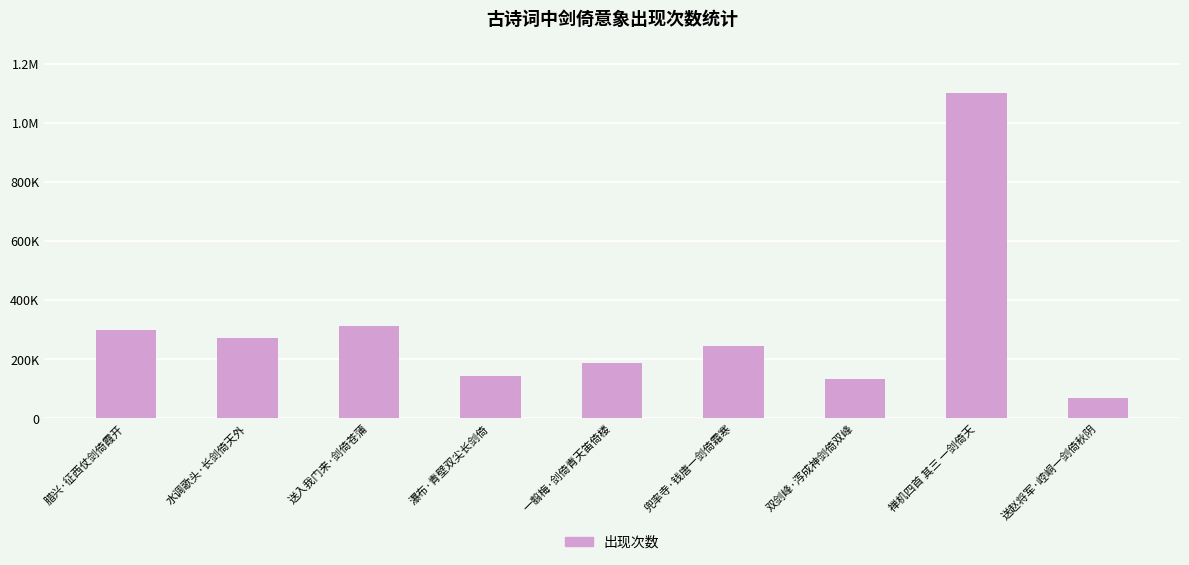

What position from the right is 腊兴·征西仗剑倚霞开?

9